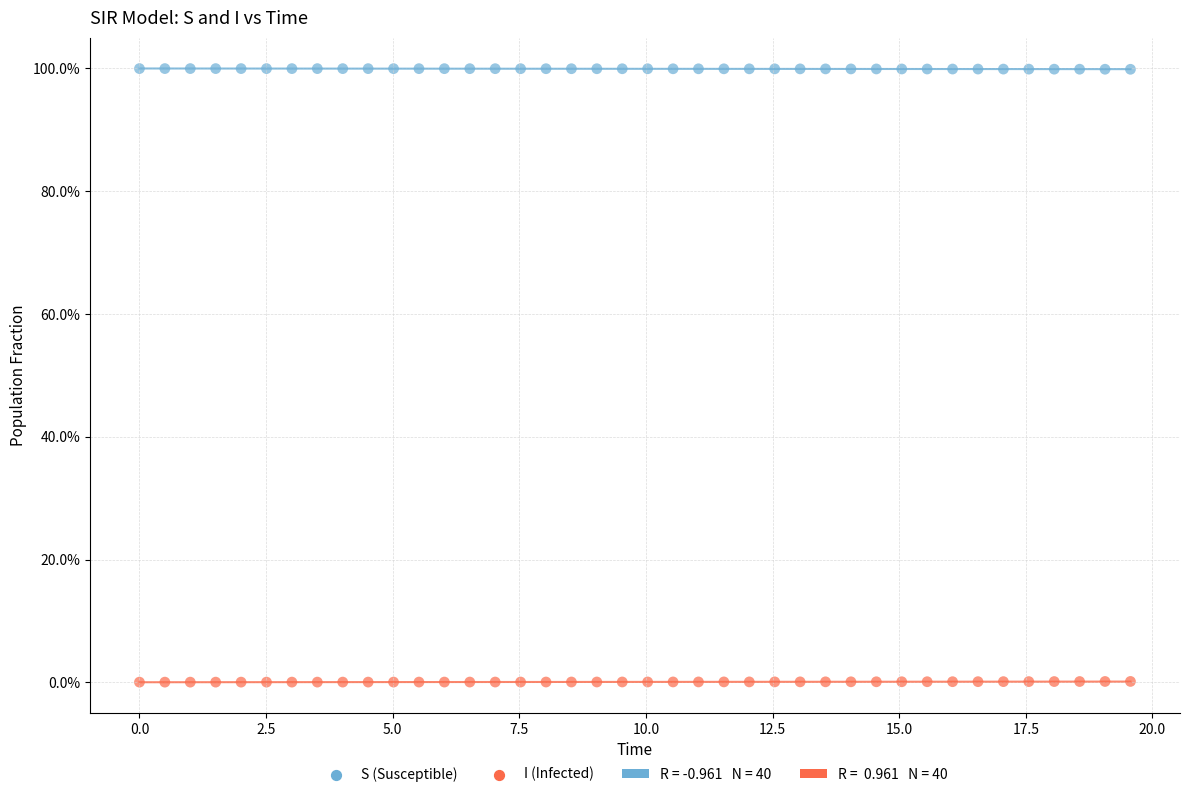

Which series contains the lowest Y value?

I (Infected)